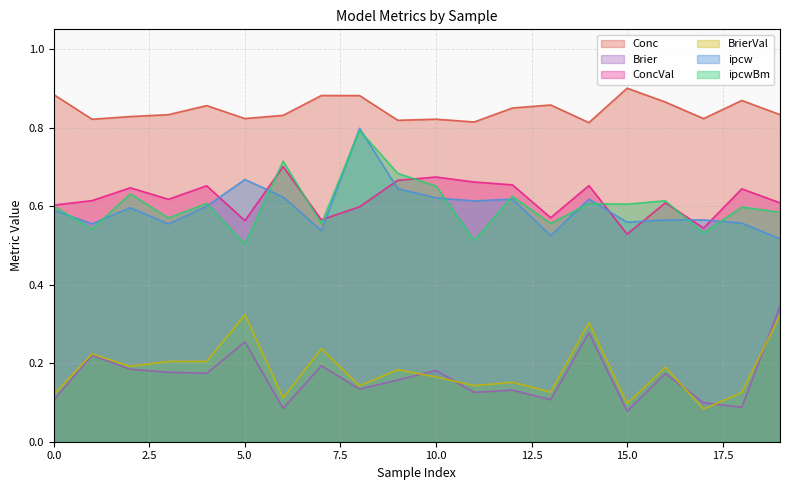

True or false: ConcVal and Conc cross at least once.

False